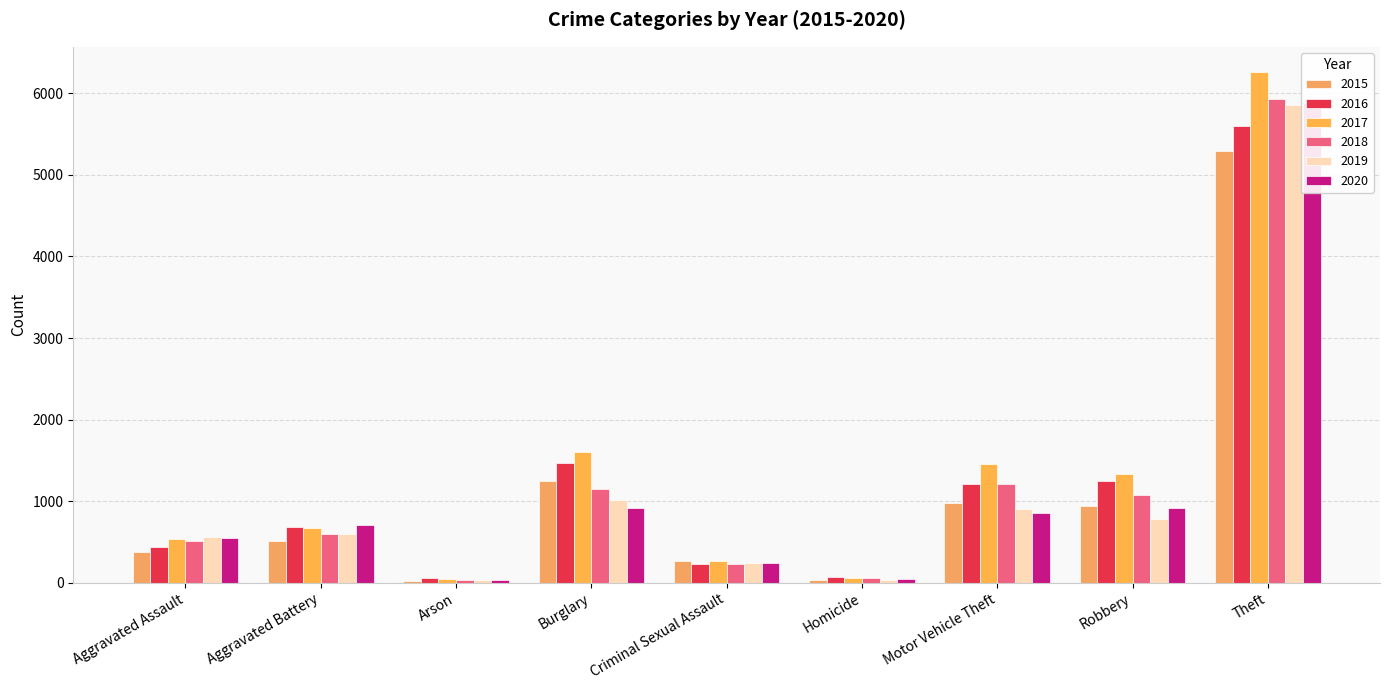

Are the bars grouped side by side (vs. stacked)?

Yes